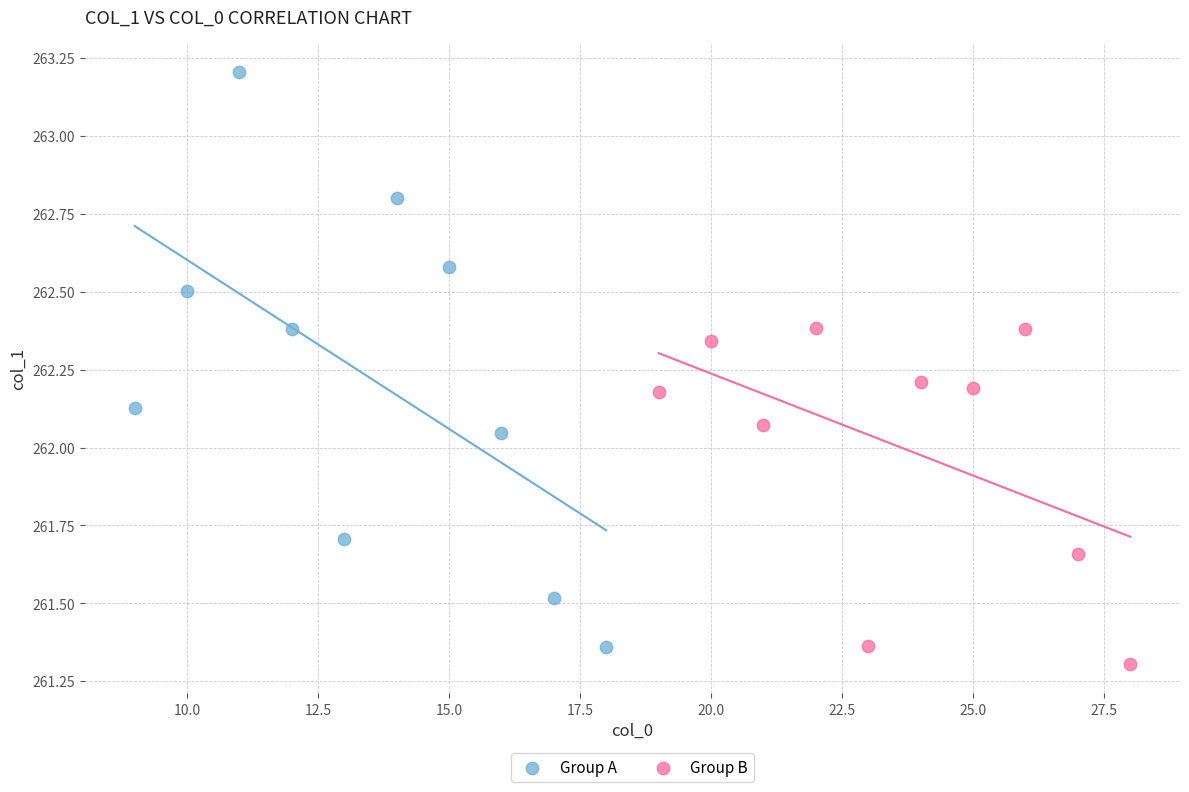

Which series has the largest Y range (max minus min)?

Group A